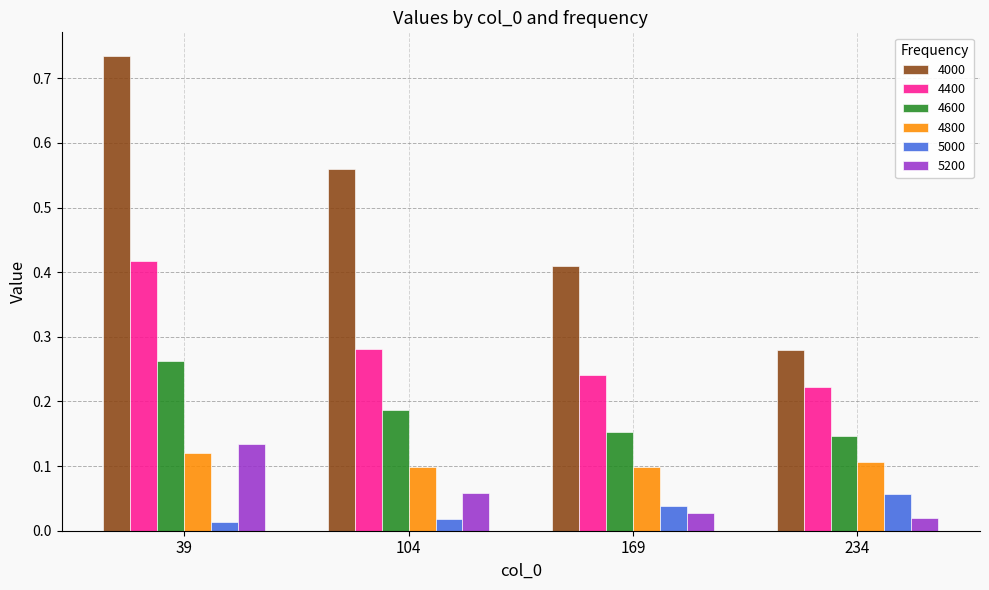

Is it true that 4800 equals 0.1 at 39?

True